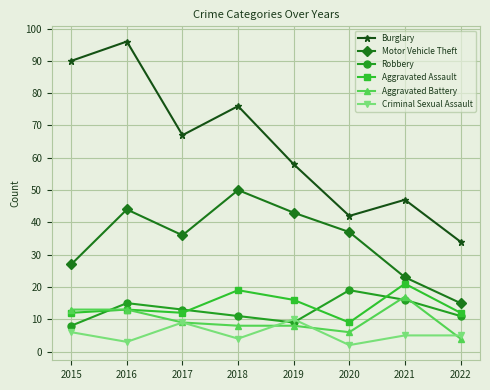

Which category has the lowest value in the Motor Vehicle Theft series?

2022